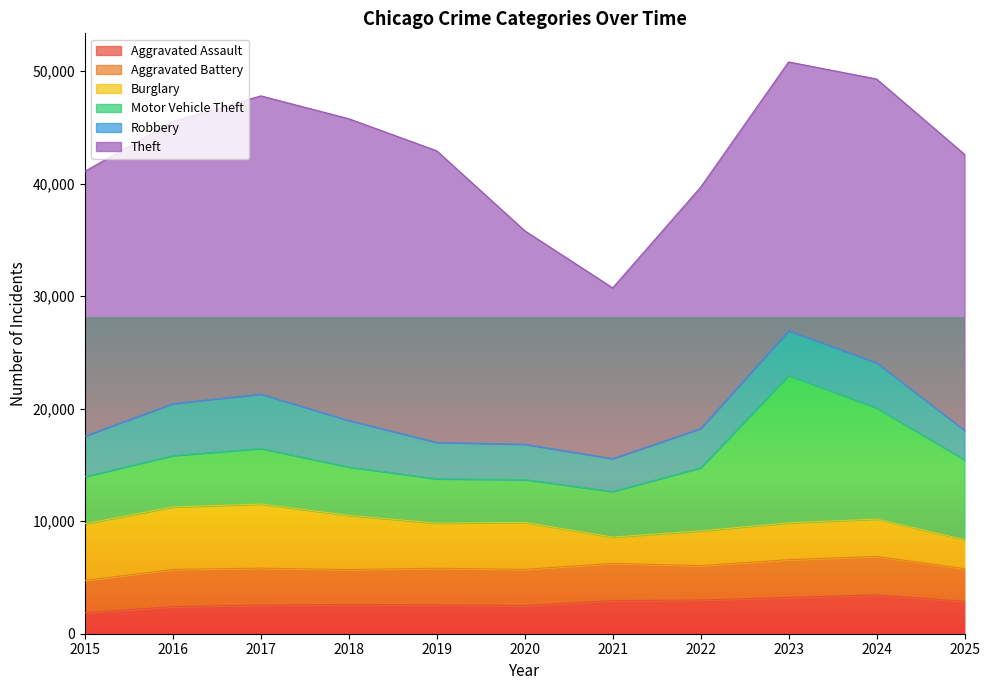

At which label does Aggravated Assault reach its peak?

2024